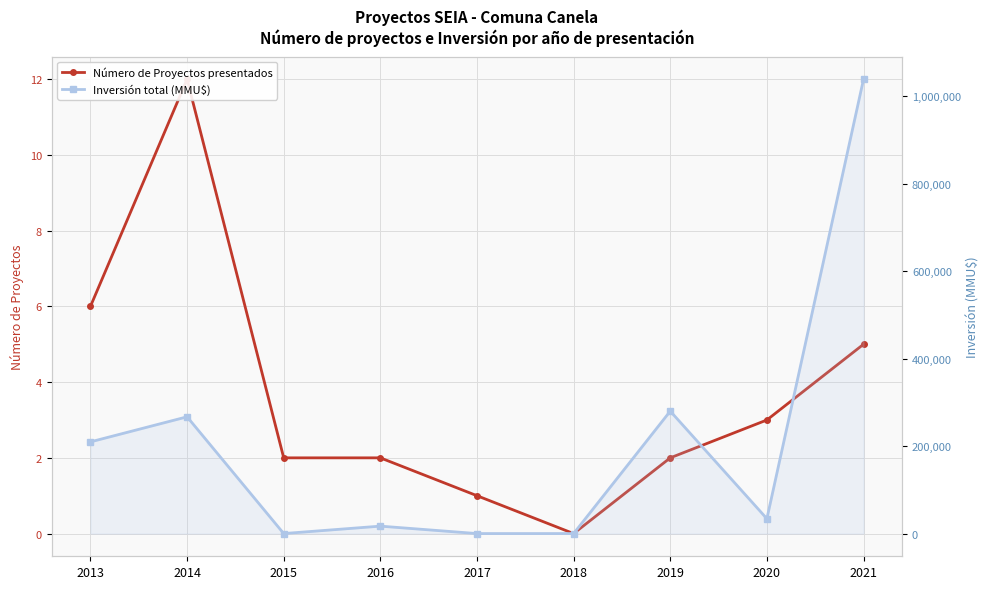

The Número de Proyectos presentados series shows 8 at 2018. True or false?

False